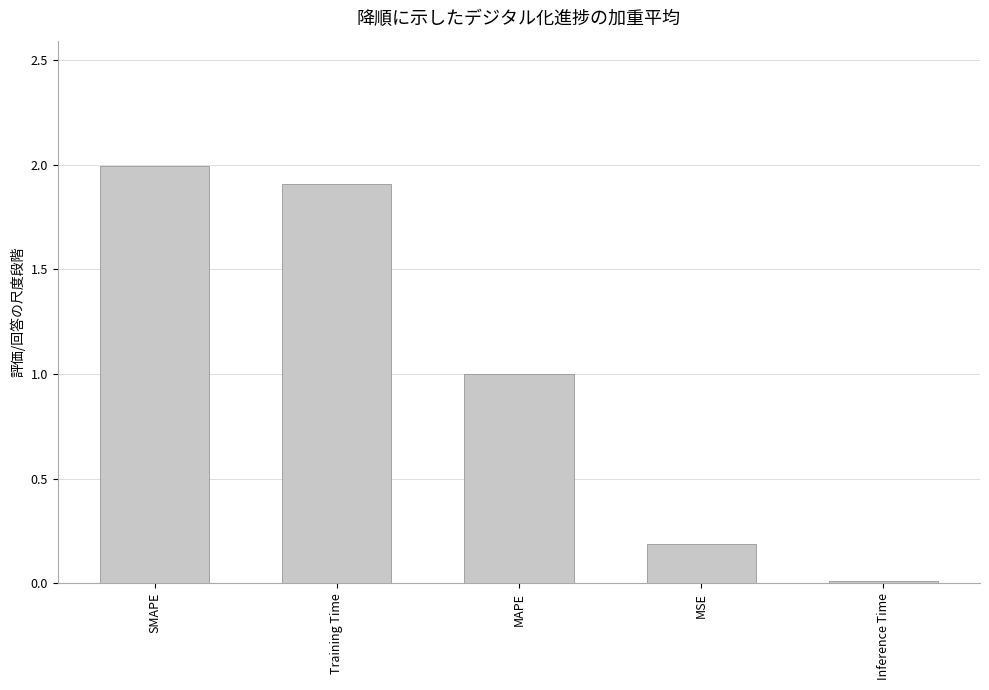

What position from the left is Inference Time?

5